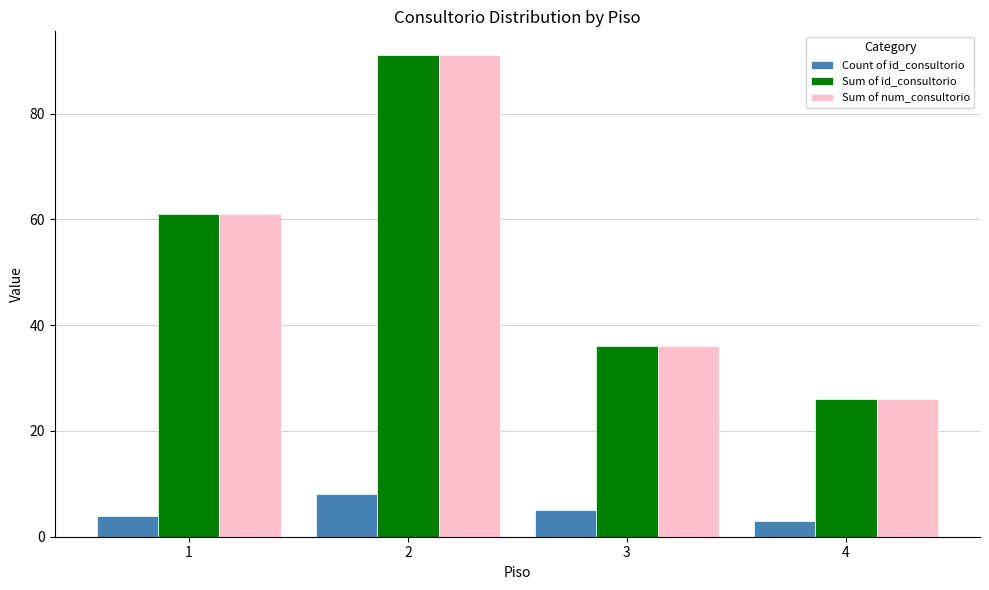

Reading left to right, transcribe all the data shown in this chart.

Count of id_consultorio: 1=4	2=8	3=5	4=3
Sum of id_consultorio: 1=61	2=91	3=36	4=26
Sum of num_consultorio: 1=61	2=91	3=36	4=26